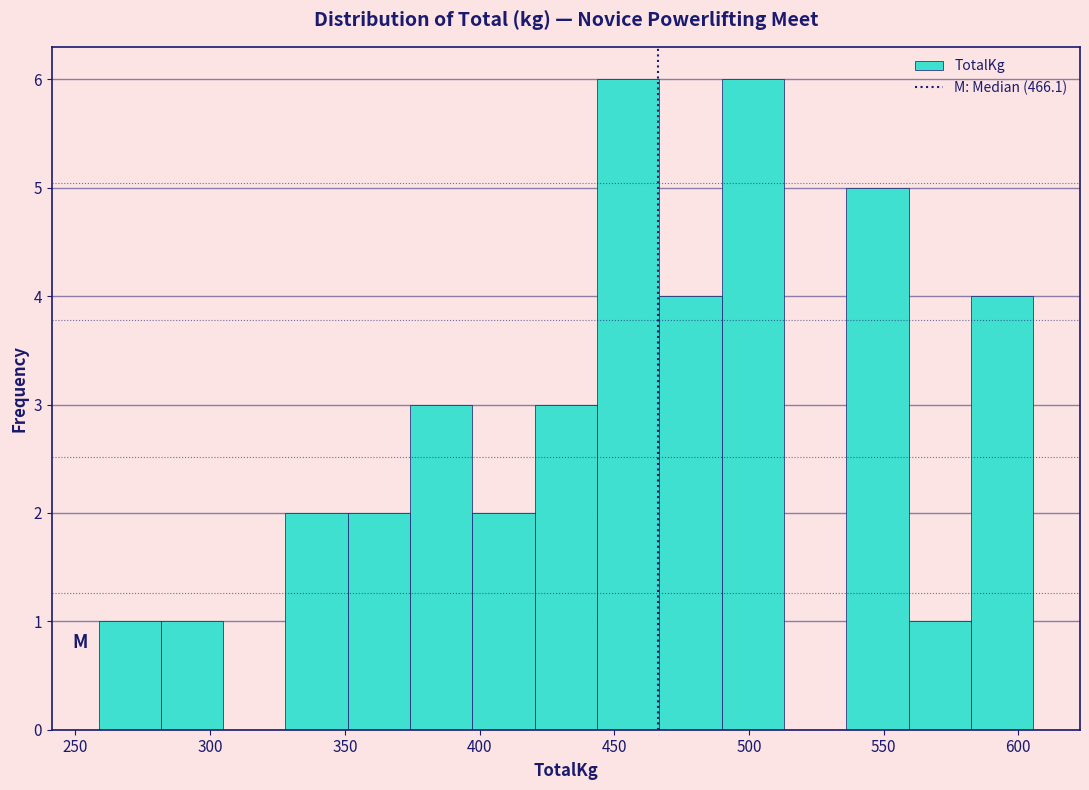

Reading left to right, transcribe this chart: for each bar, give the range it covers on the x-axis and its height. Neither the bar edges nor the heights are printed on the chart, so give them approximately, as read against the axes.

260 to 280: 1
280 to 305: 1
305 to 330: 0
330 to 350: 2
350 to 375: 2
375 to 395: 3
395 to 420: 2
420 to 445: 3
445 to 465: 6
465 to 490: 4
490 to 515: 6
515 to 535: 0
535 to 560: 5
560 to 580: 1
580 to 605: 4